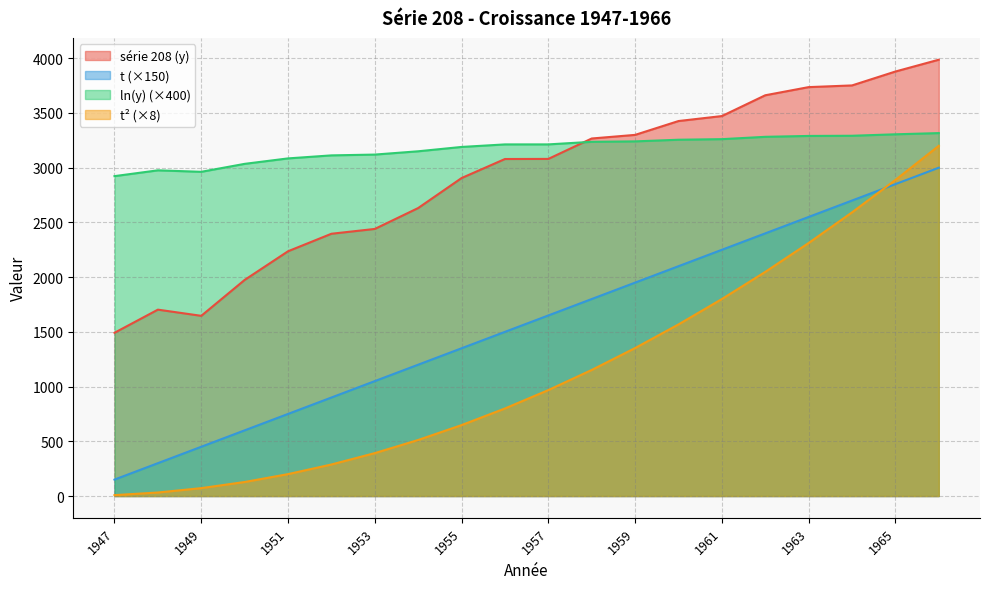

What is the value of the série 208 (y) point at the 7th from the left?

2440.5